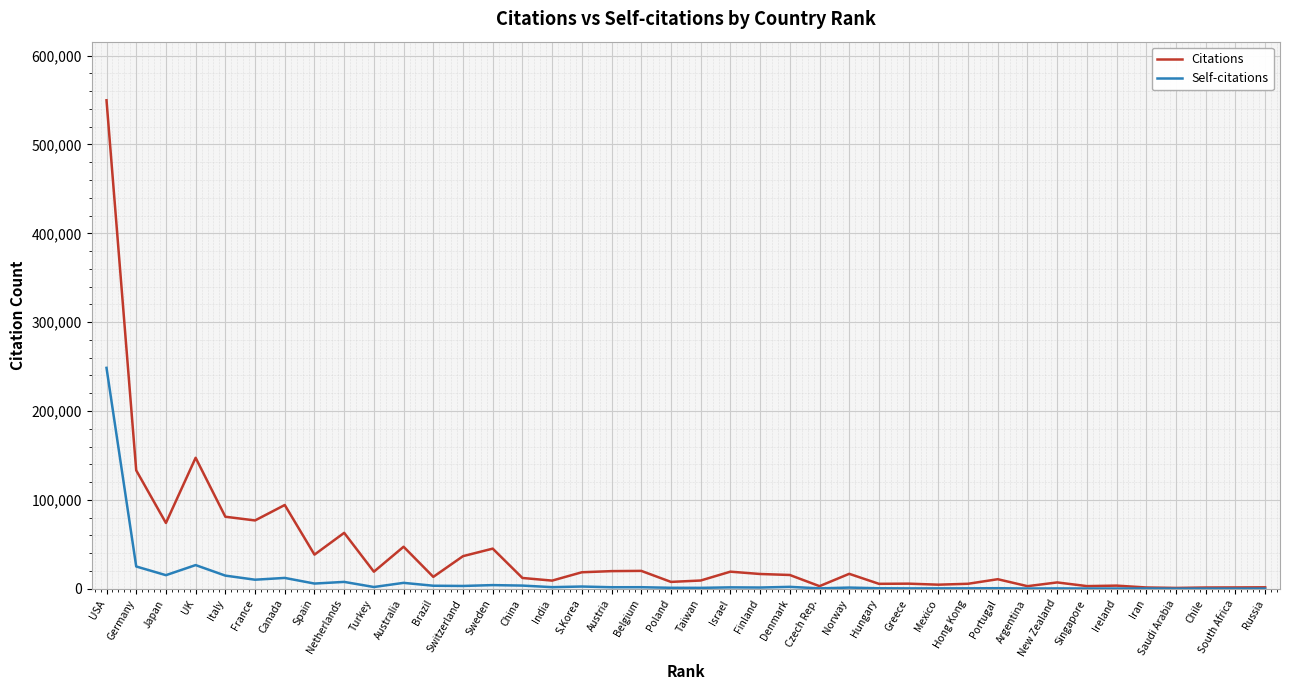

What is the smallest value displayed?

109